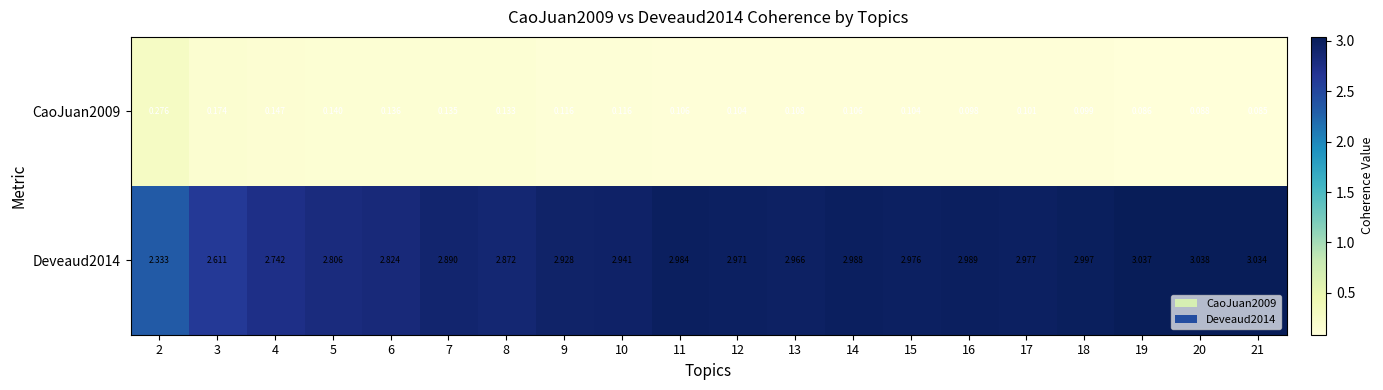

Is the value of CaoJuan2009 at 13 greater than the value of Deveaud2014 at 9?

No